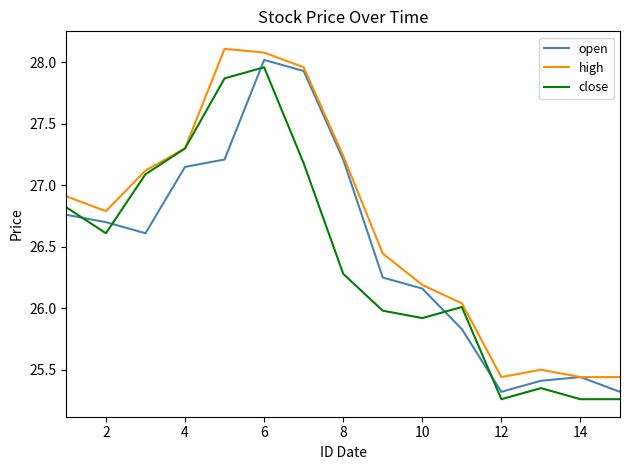

Which series has the largest total across all categories?

high